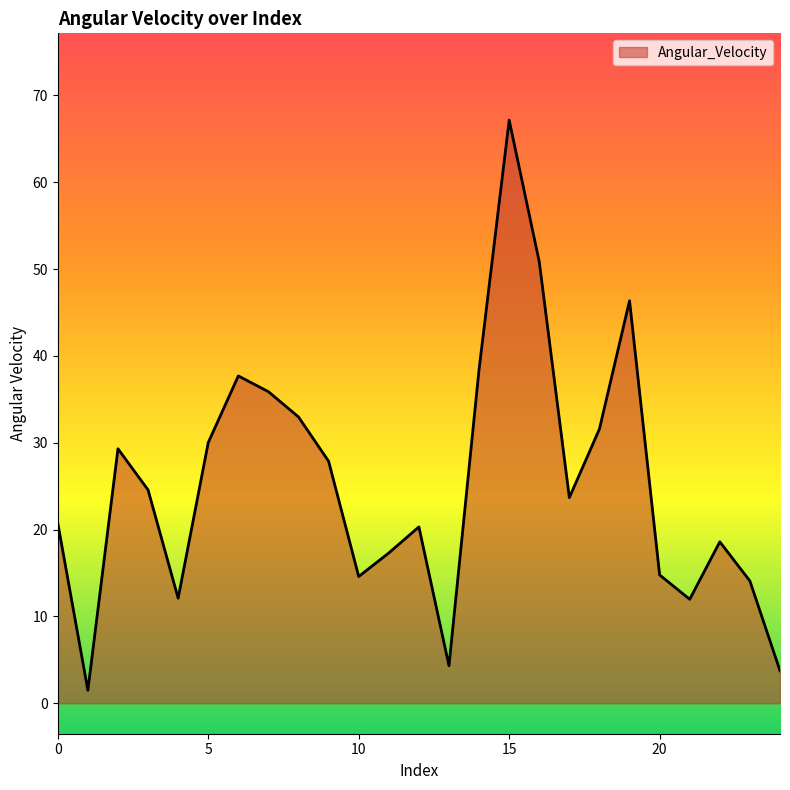

What is the maximum value shown in the chart?

67.2